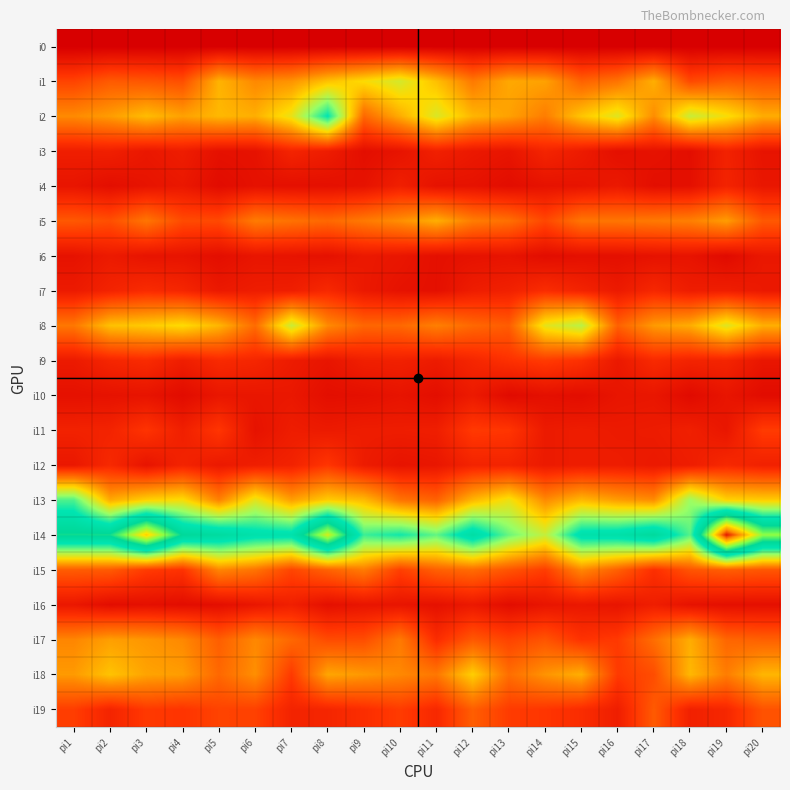

Which category has the highest value across all series?

pi19